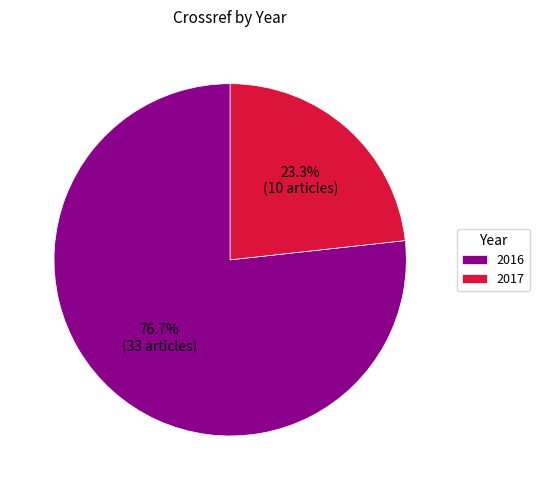

What is the ratio of the value at 2016 to the value at 2017?

3.3